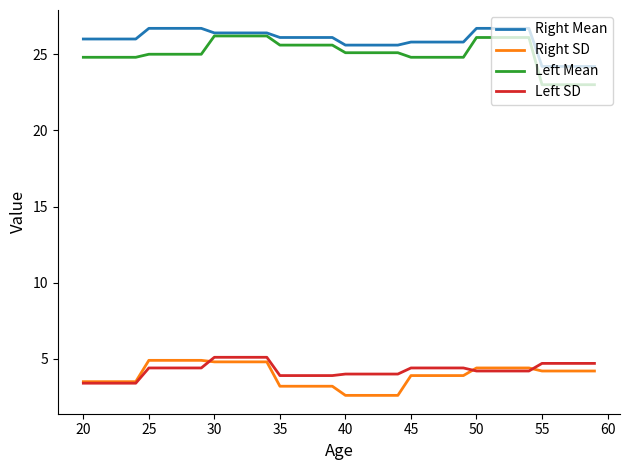

What is the lowest value of the Right SD series?

2.6